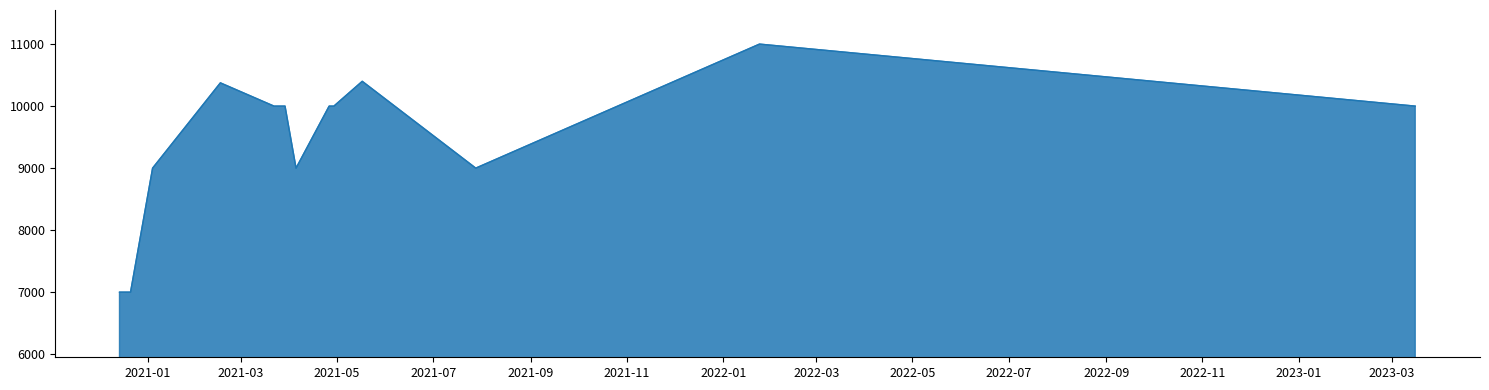

What is the maximum value shown in the chart?

11000